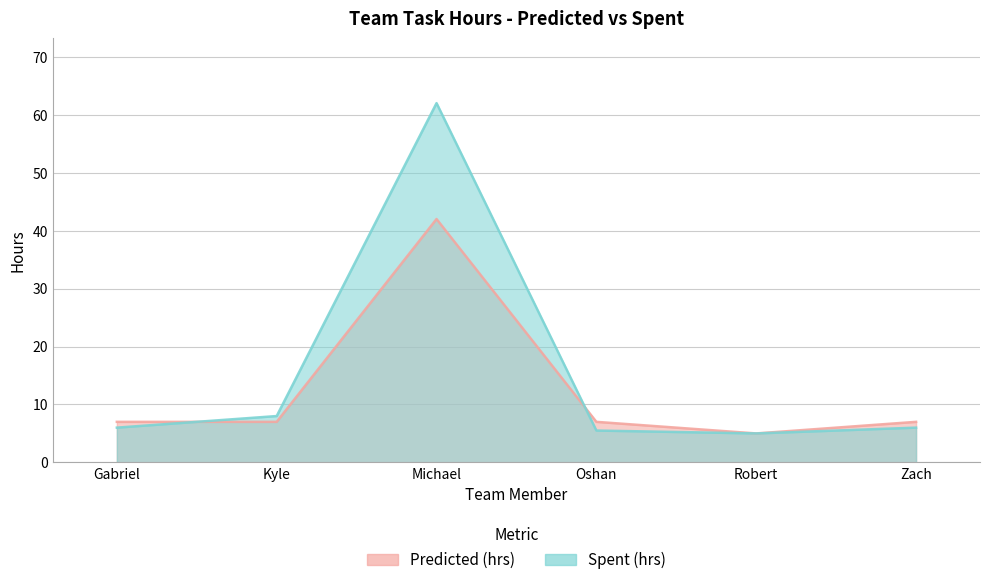

What is the sum of all Spent (hrs) values?

92.5